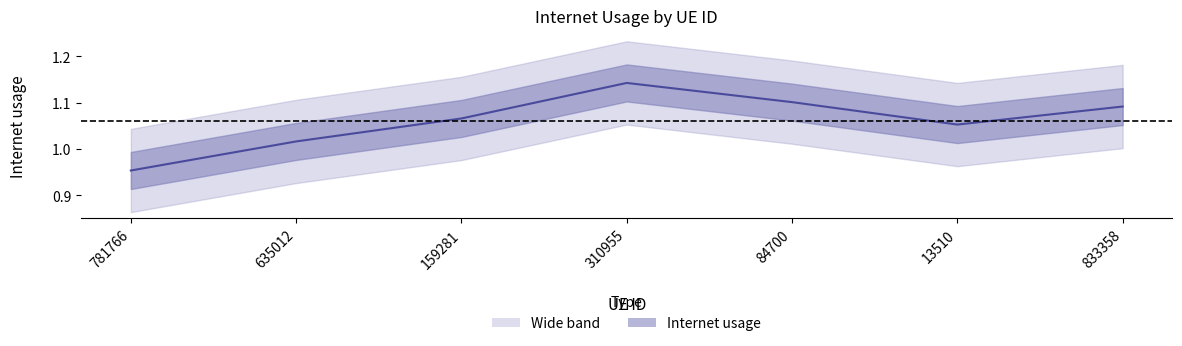

How many series are shown in this chart?

1